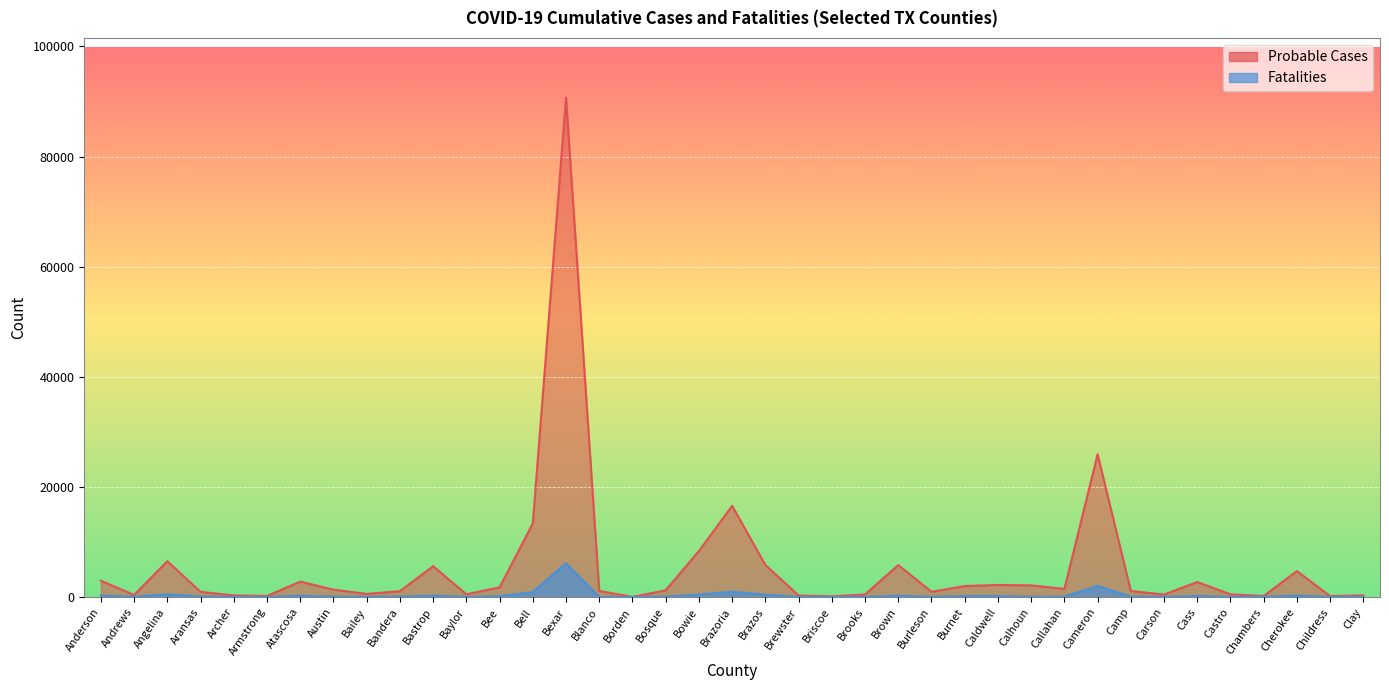

The Probable Cases series shows 1997 at Bosque. True or false?

False